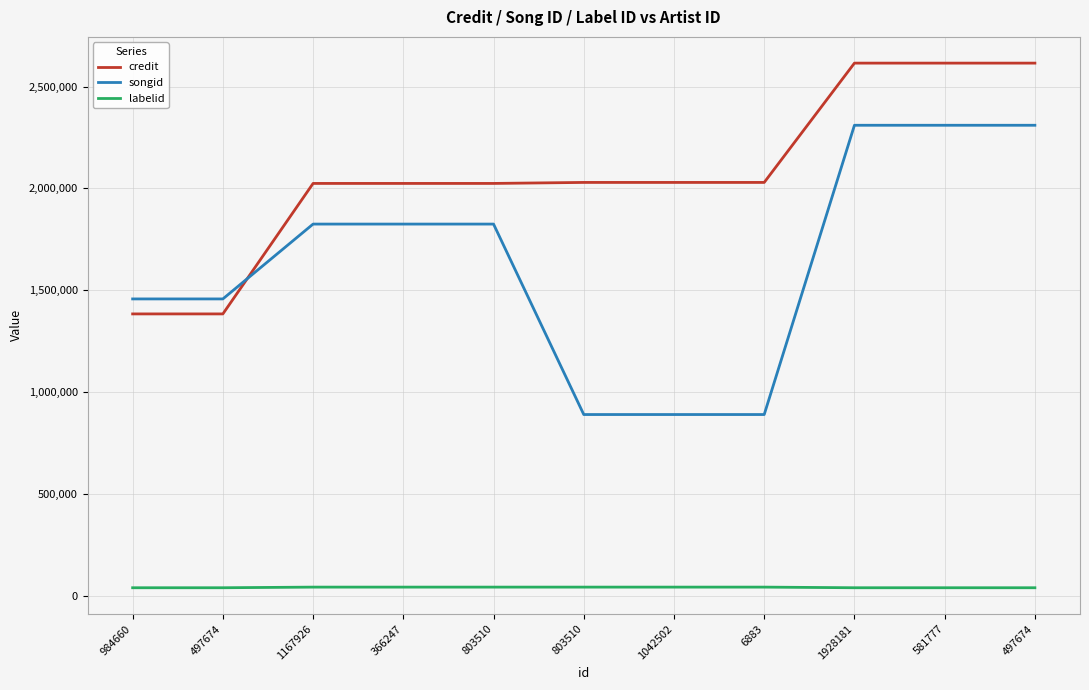

True or false: credit and labelid cross at least once.

False